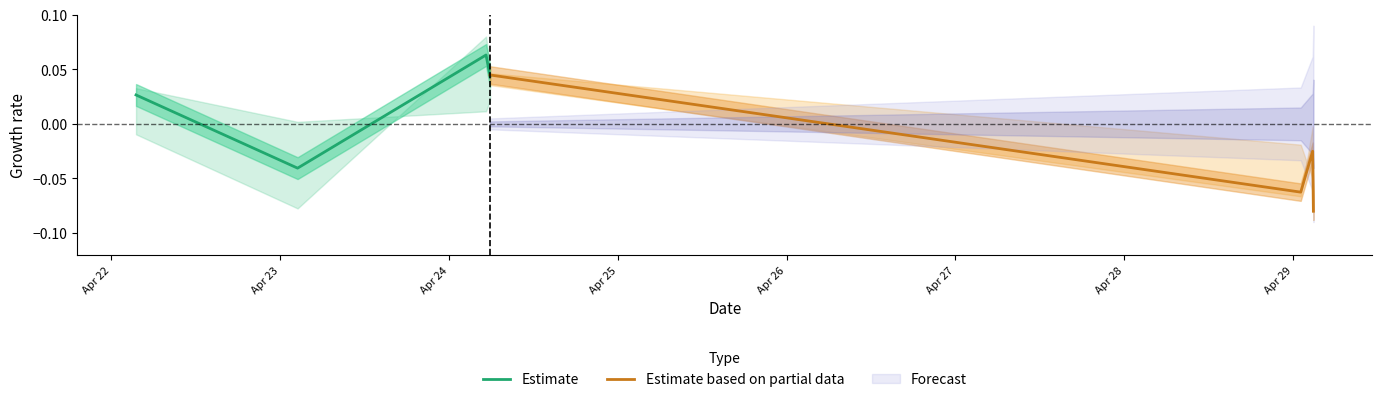

How many interior local valleys does the Estimate based on partial data series have?

1